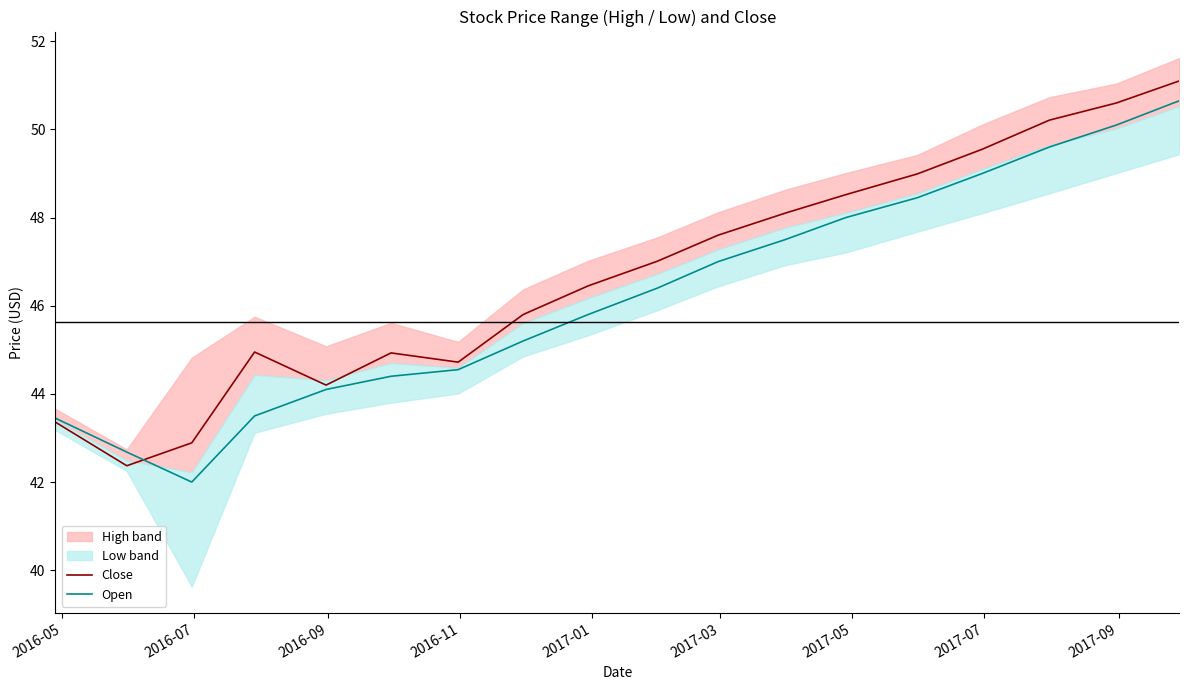

What is the minimum value for Close?

42.4